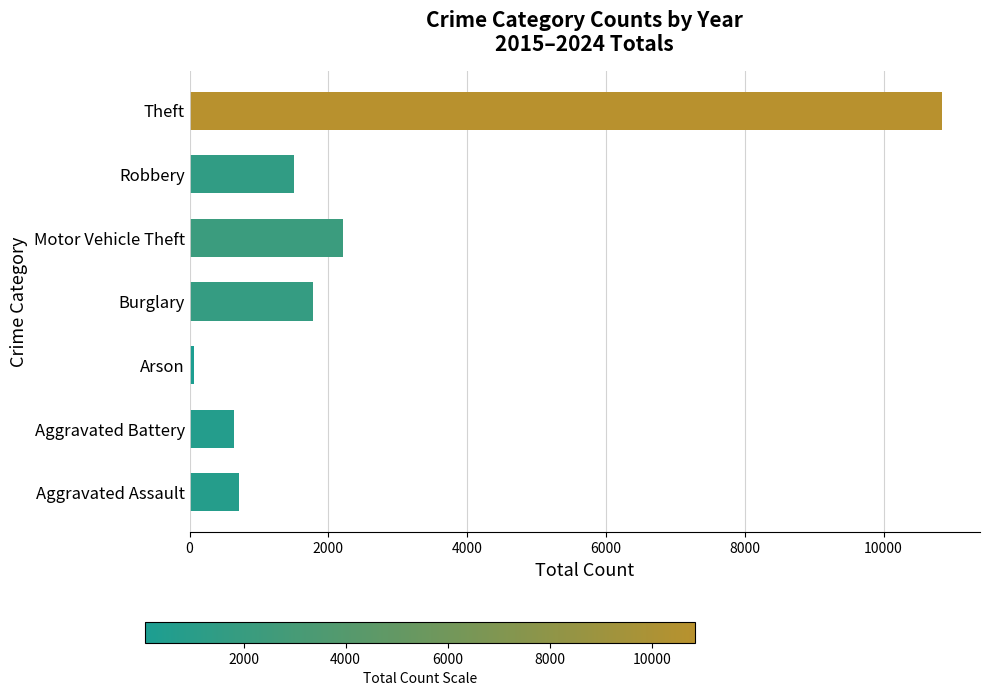

Which category has the lowest value across all series?

Arson